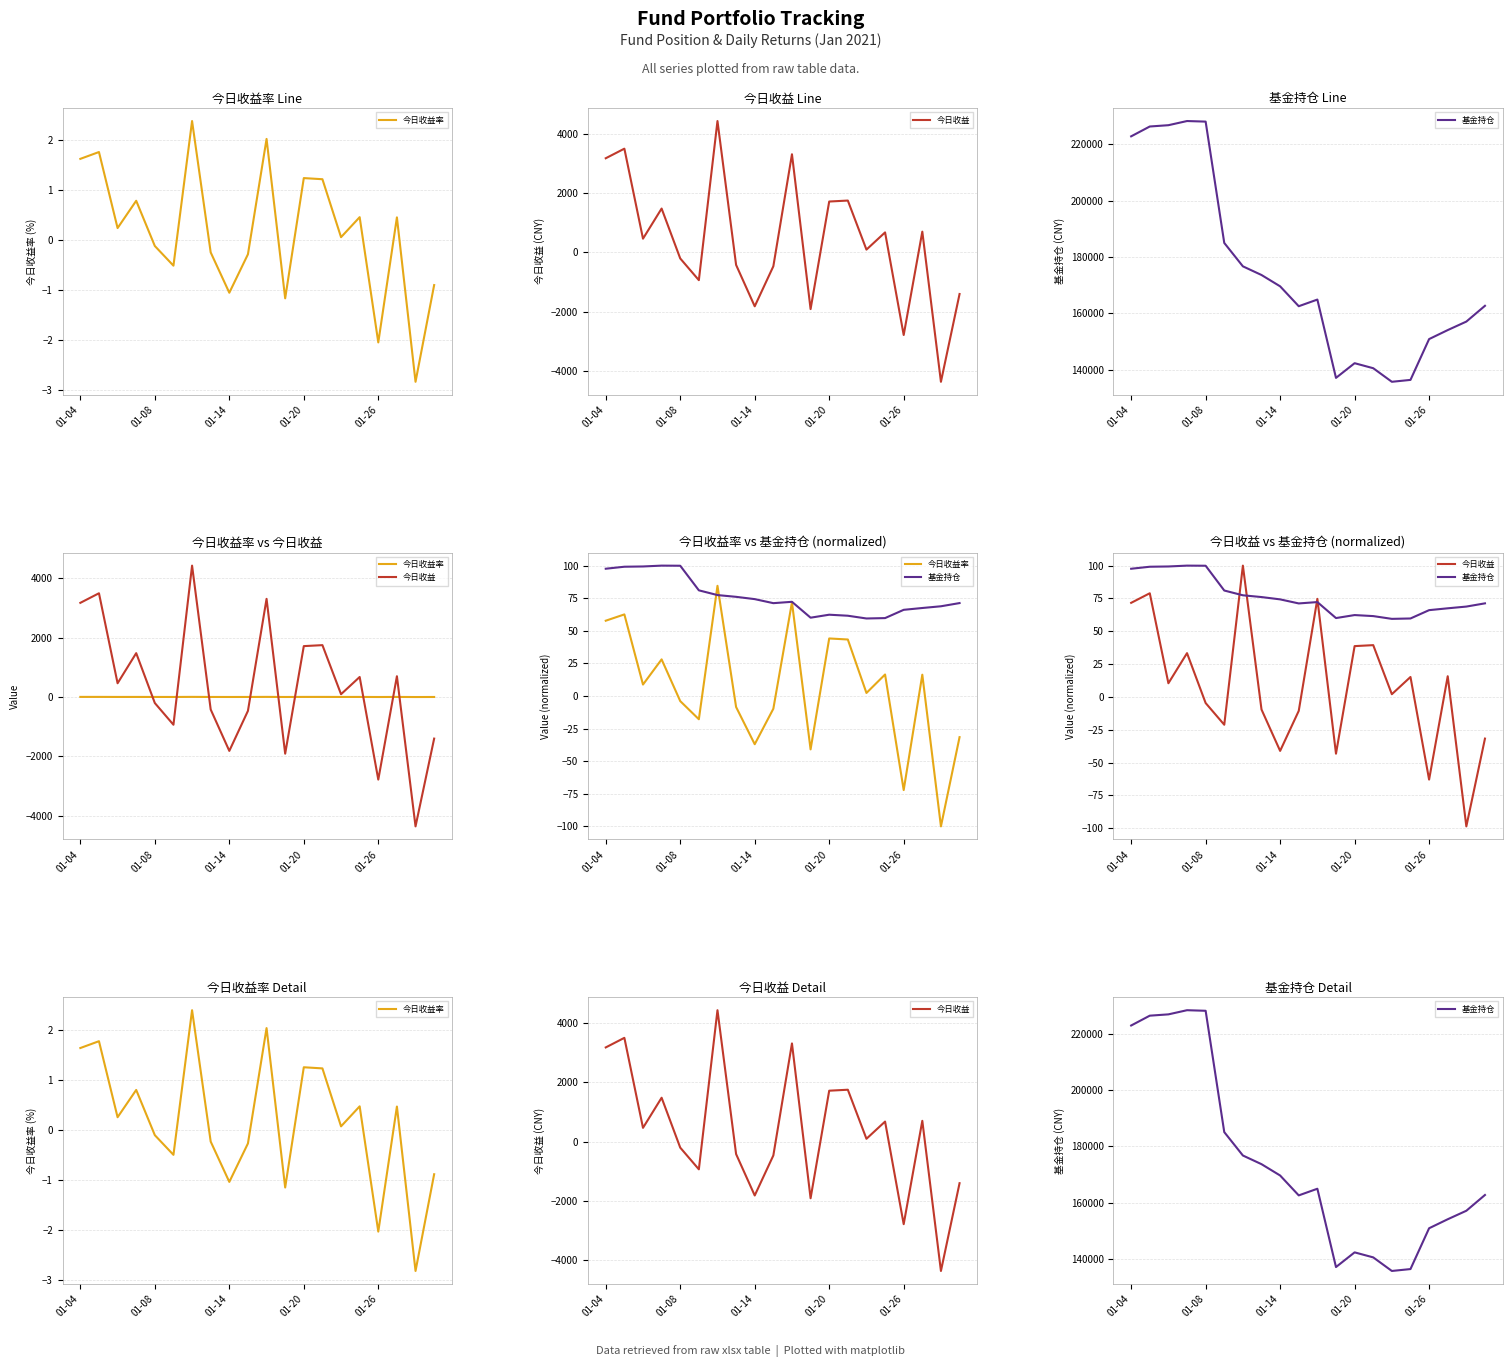

True or false: 今日收益率 has a value of 2.0 at 10.

True